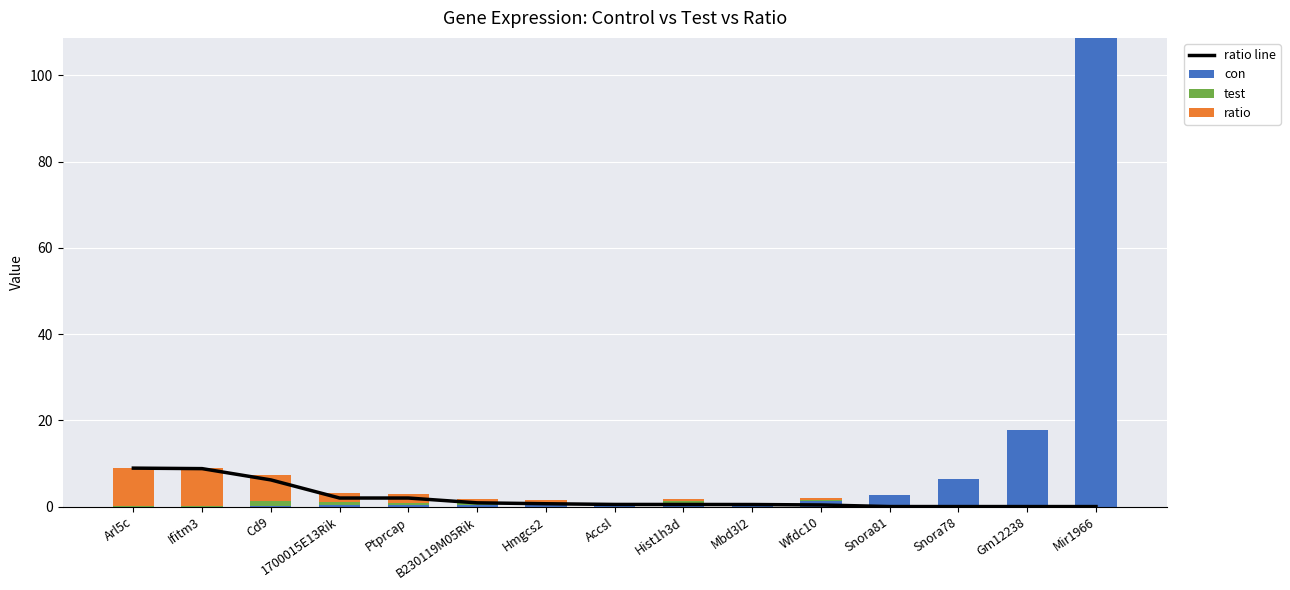

What are all the series names shown in the legend?

ratio line, con, test, ratio